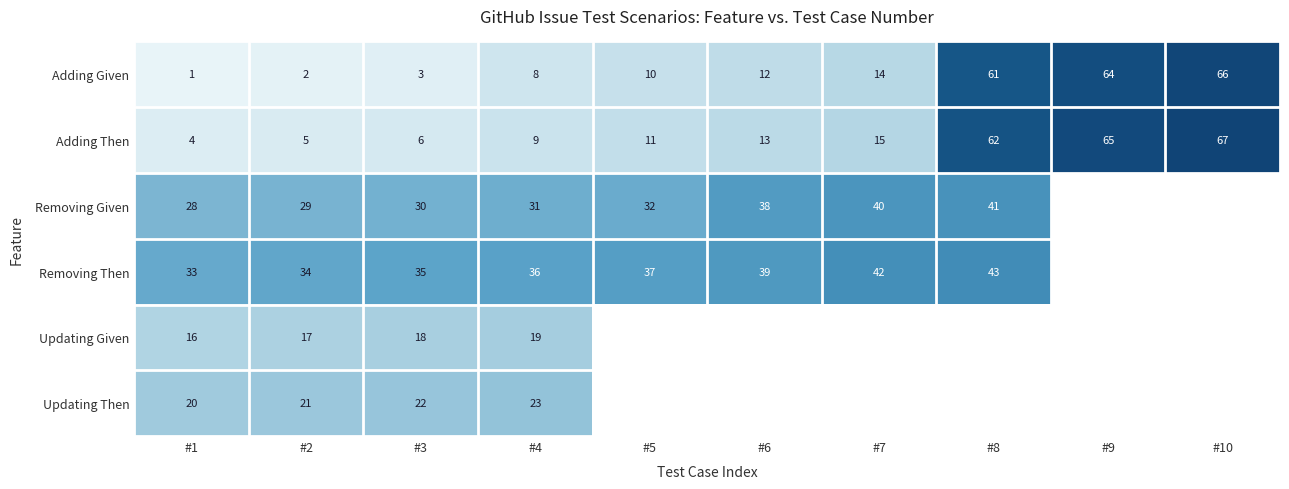

Is the value of Updating Given at #2 greater than the value of Adding Then at #5?

Yes